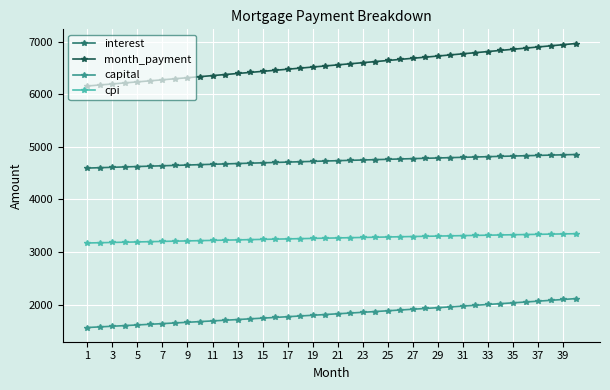

What is the value of the cpi point at the 17th from the left?

3249.7